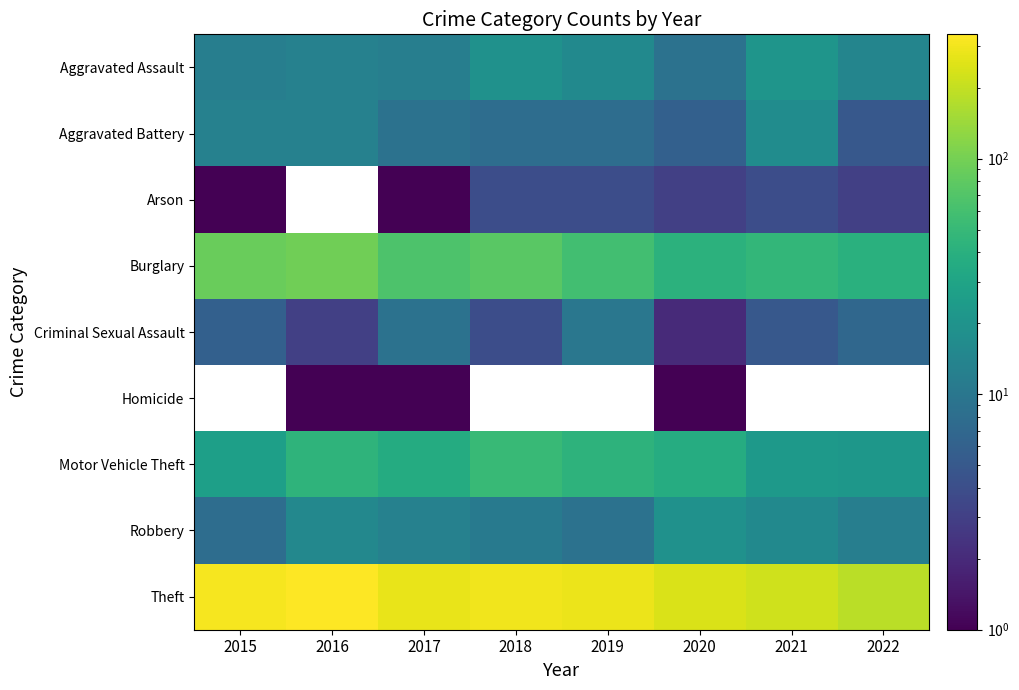

What is the spread (max minus min) of values at 2016?

336.0